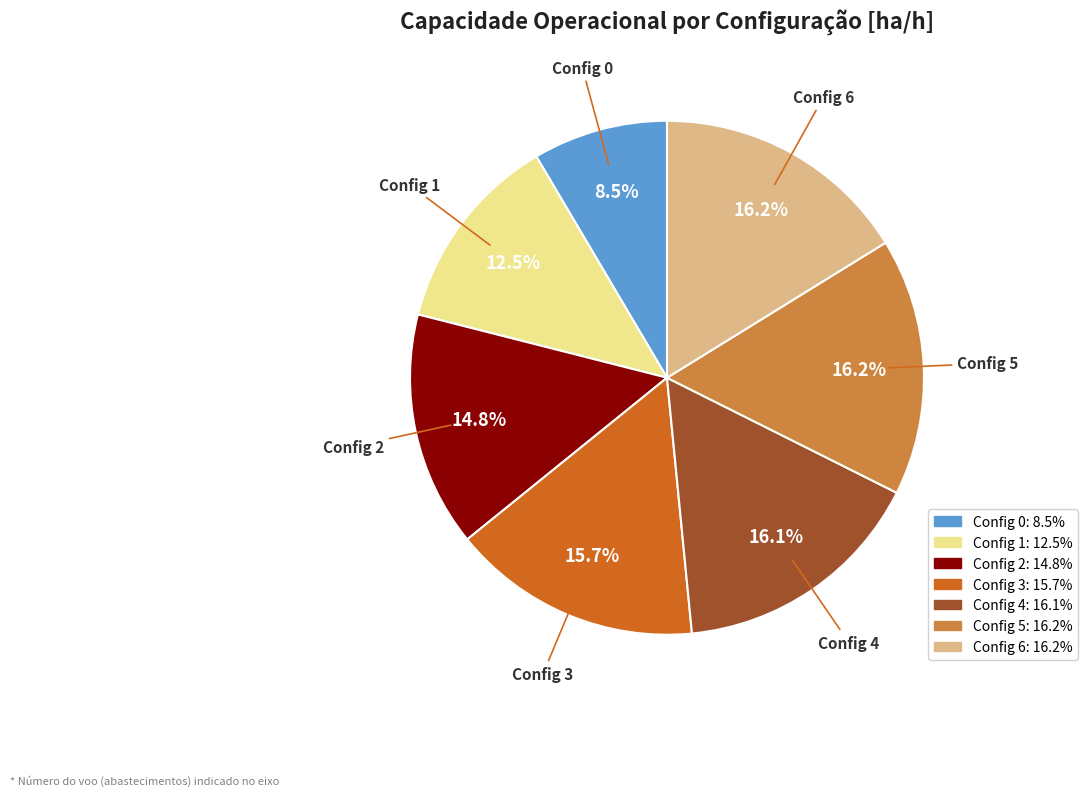

Is there a majority slice in this chart?

No